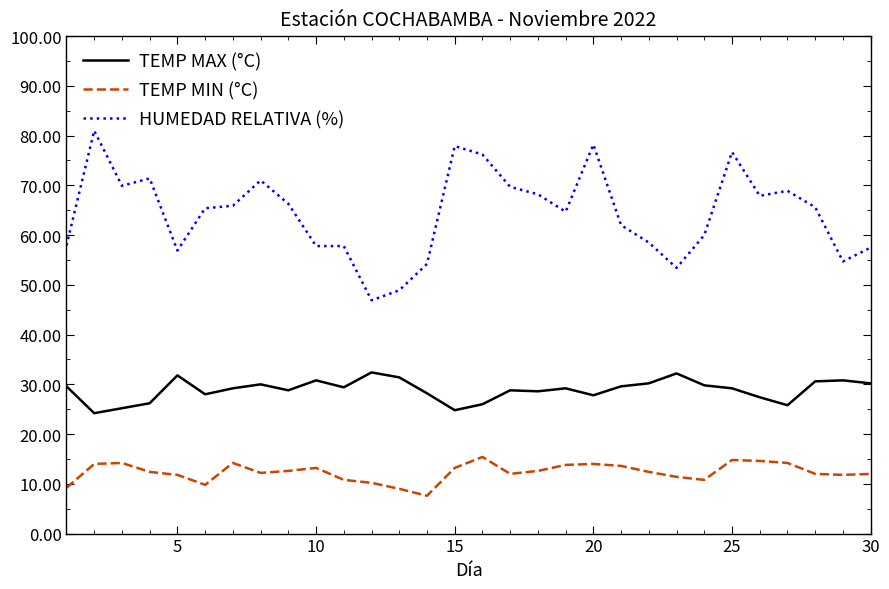

Which series has the largest total across all categories?

HUMEDAD RELATIVA (%)